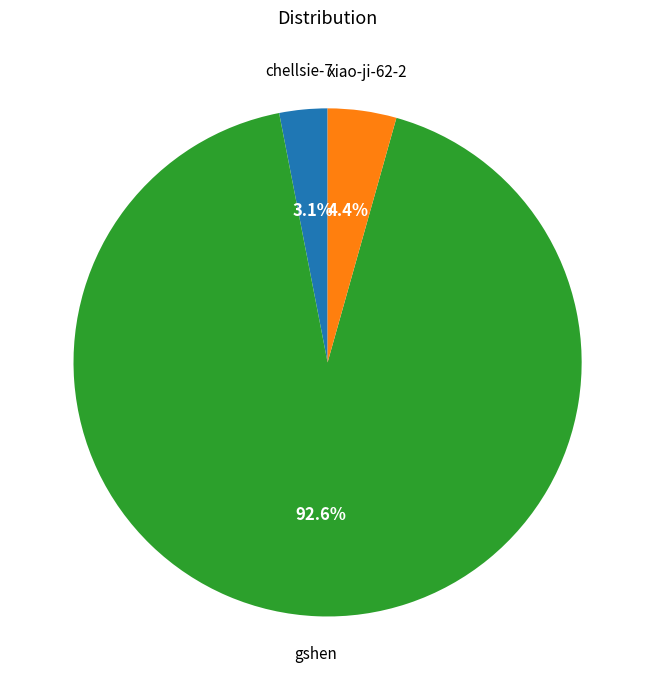

Does any single category account for the majority?

Yes